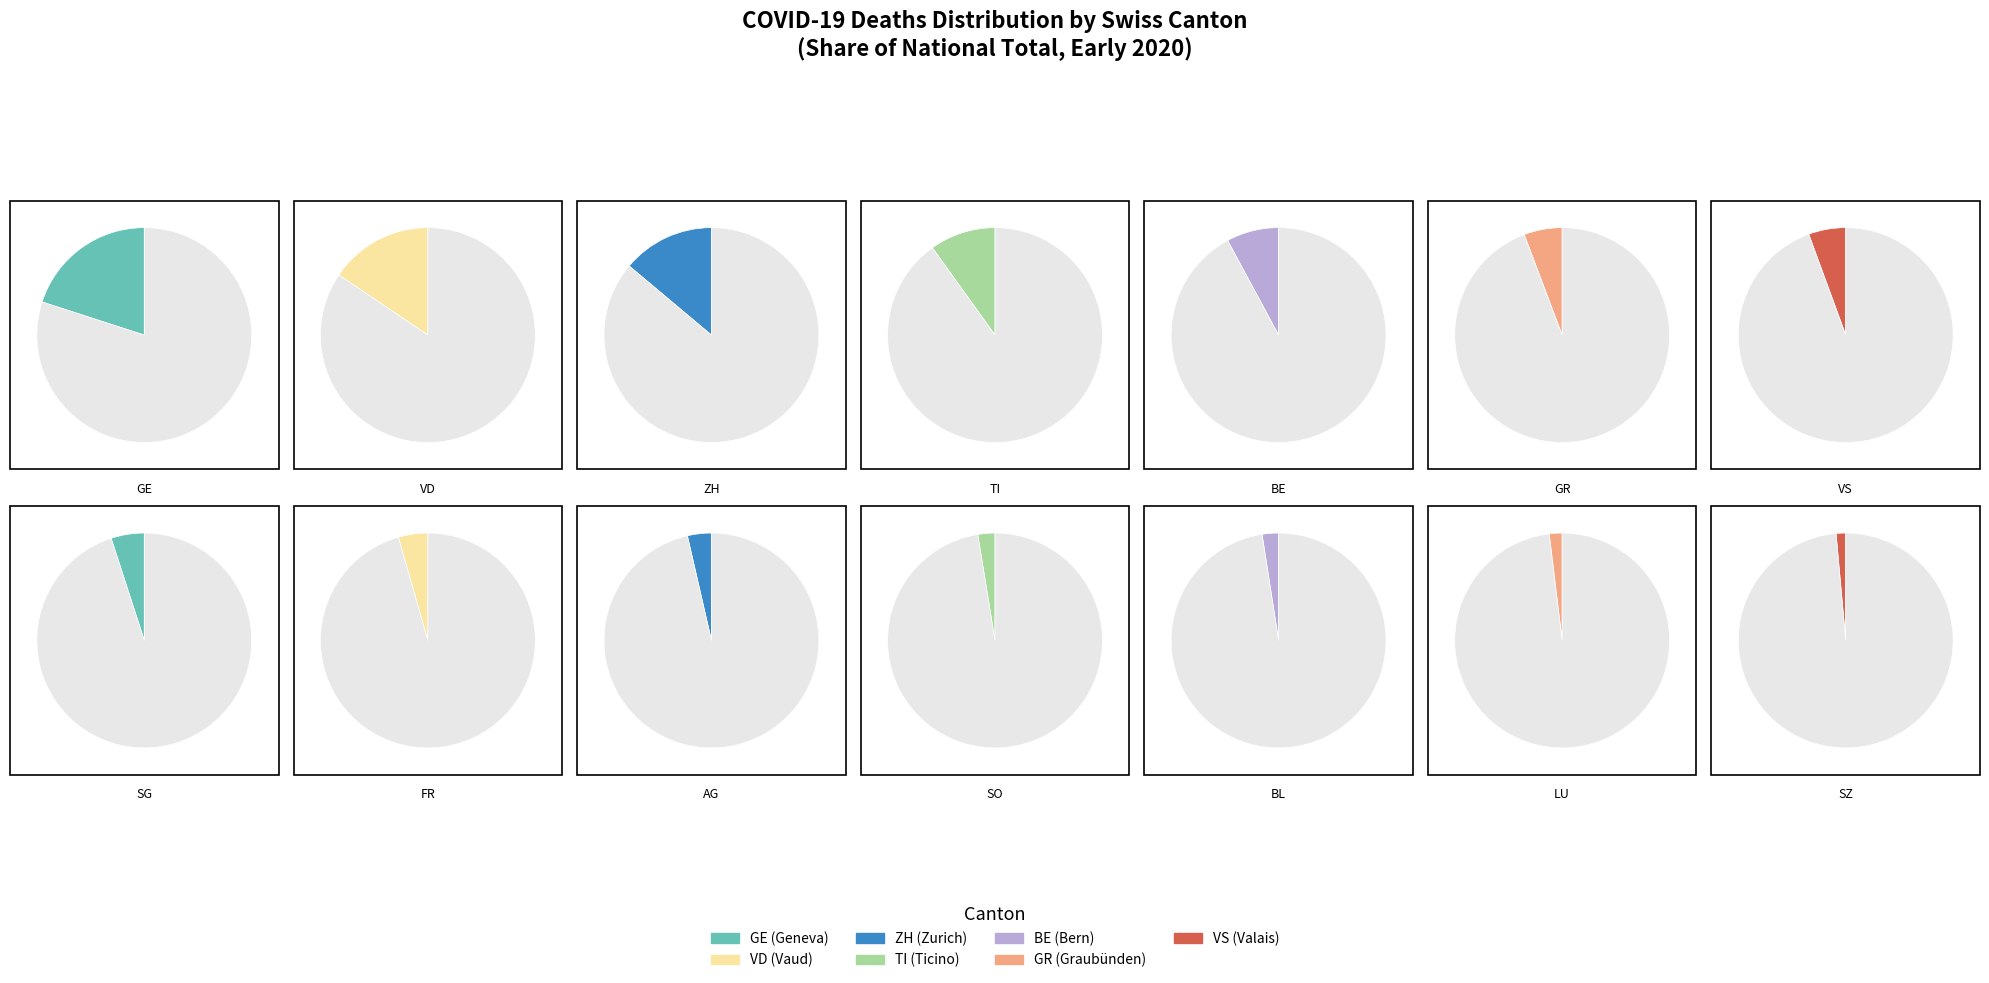

Is it true that 2 is 25% of the pie?

False